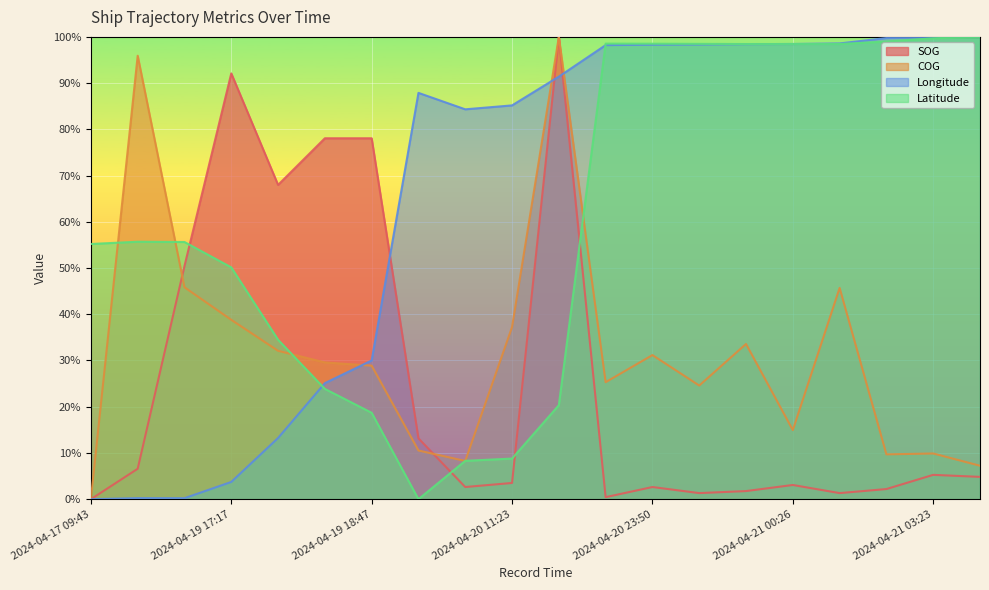

How many lines are shown in the chart?

4